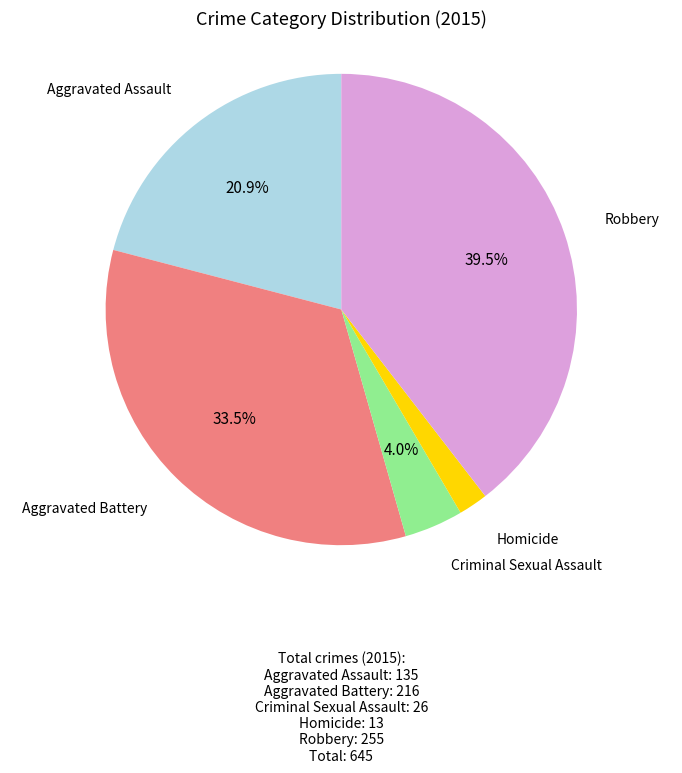

Is there any slice that represents more than half of the pie?

No